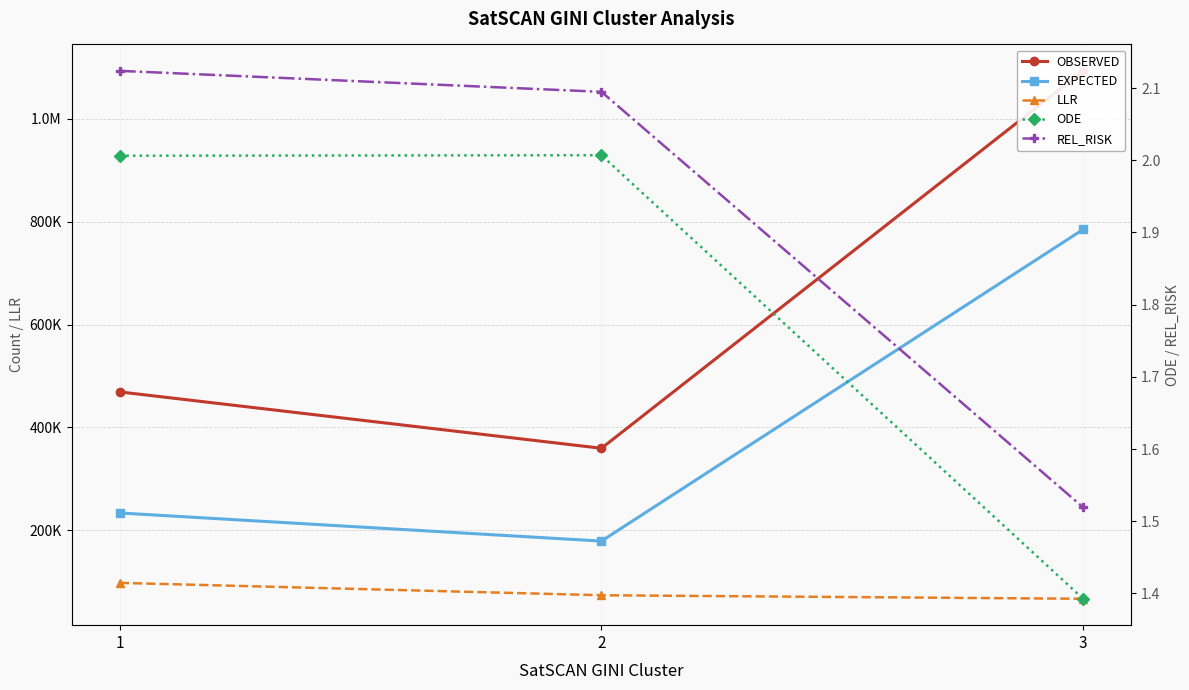

What is the spread (max minus min) of values at 2?

359552.0